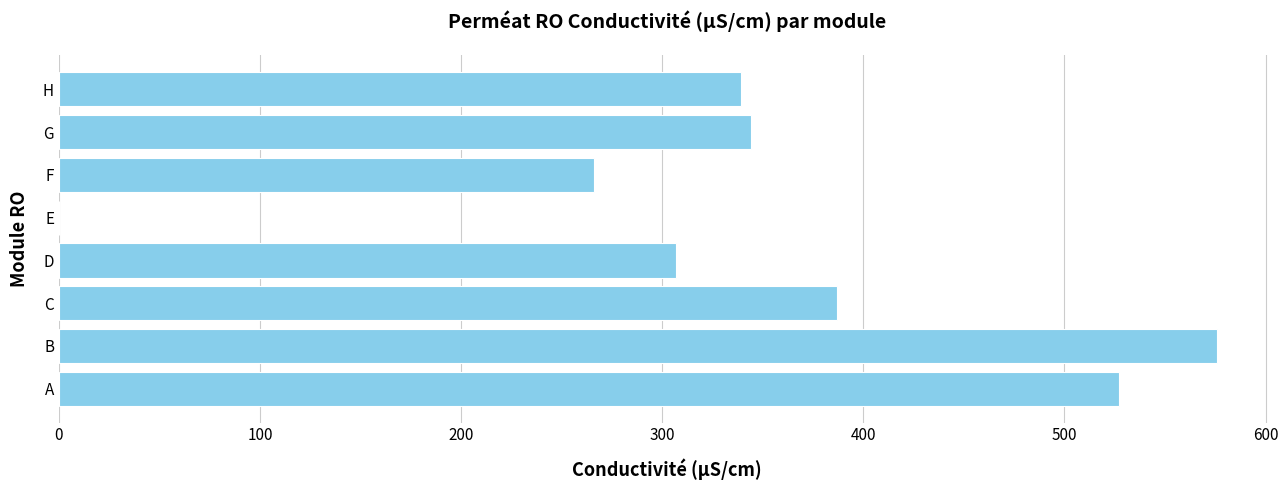

What is the change in value from B to E?

-576